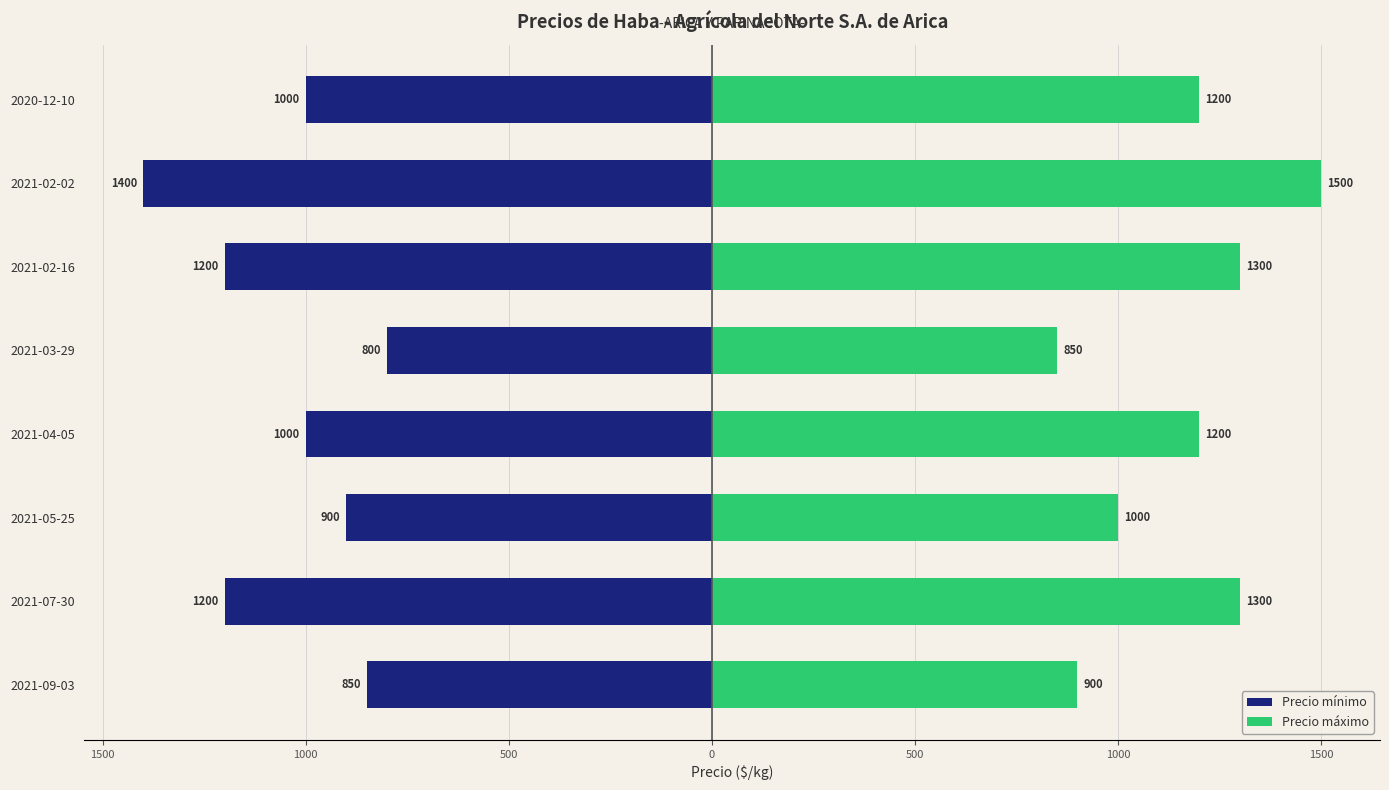

Which series has the largest total across all categories?

Precio máximo